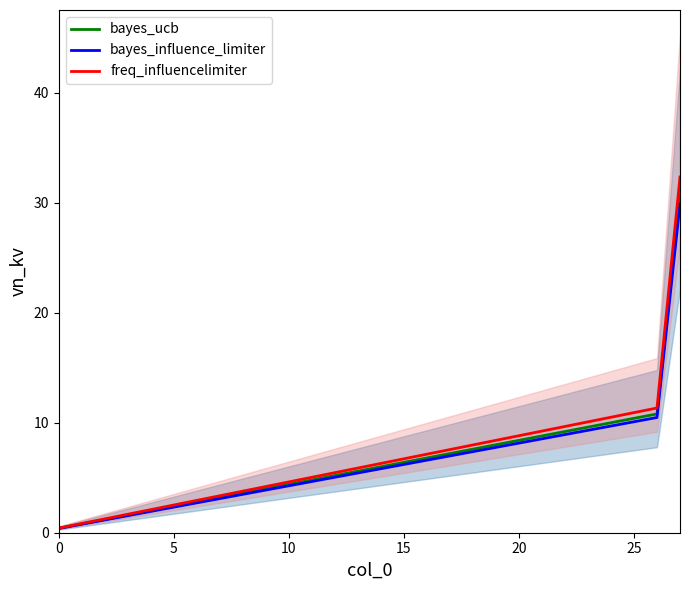

At which label does bayes_influence_limiter reach its peak?

27